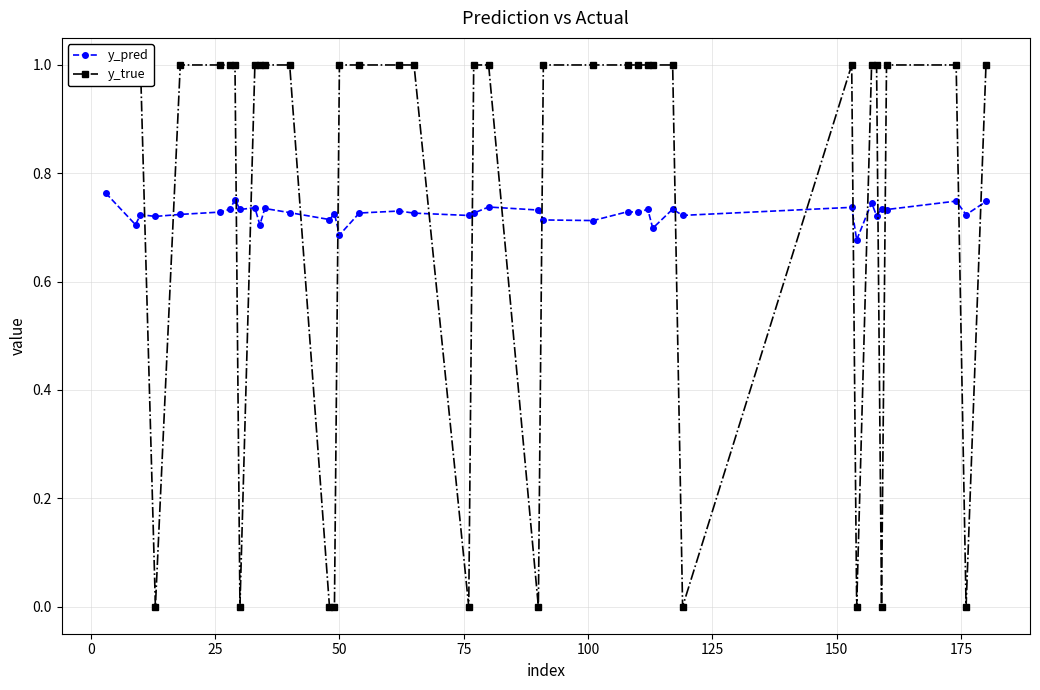

True or false: y_pred has more than 2 points higher than both neighbors.

True